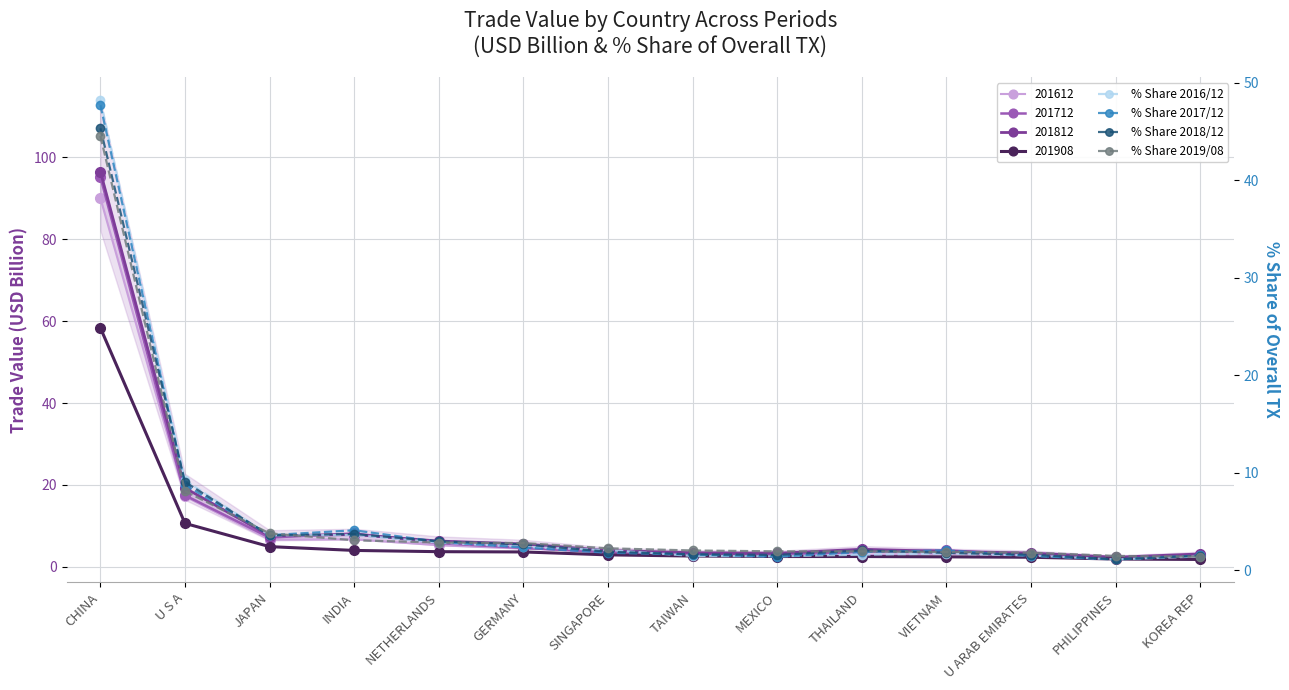

What is the spread (max minus min) of values at U S A?

1.1